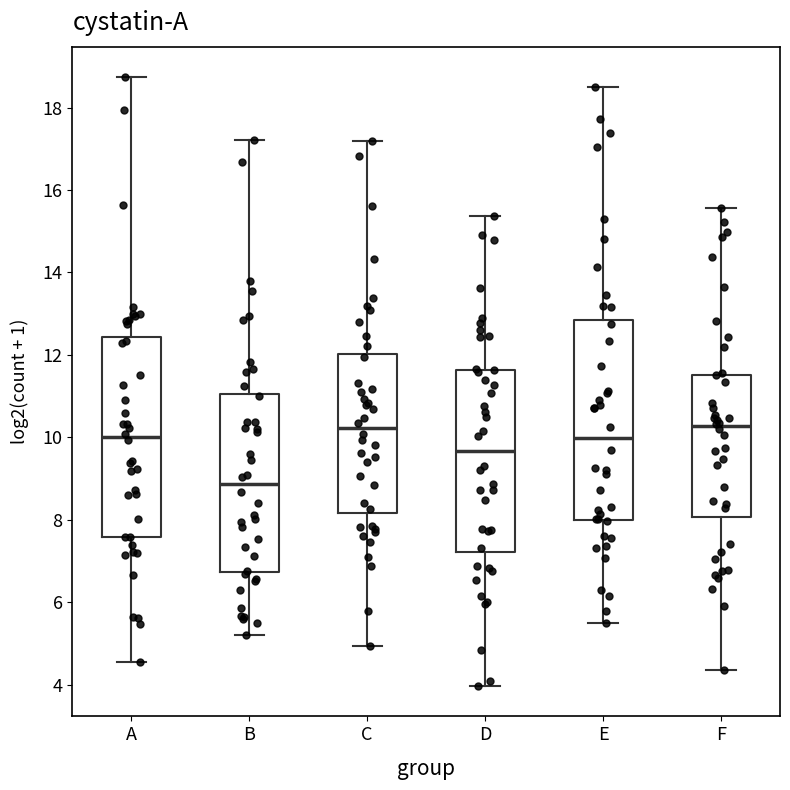

Where is the upper edge of the box for B on the y-axis? The values are not printed on the chart, so give them approximately, as read against the axis.

11.0